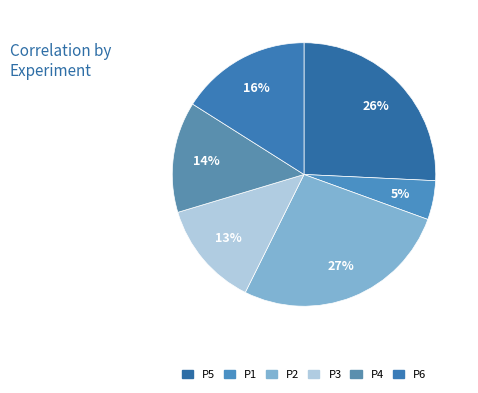

What is the total percentage of P5 and P4?

39.4%